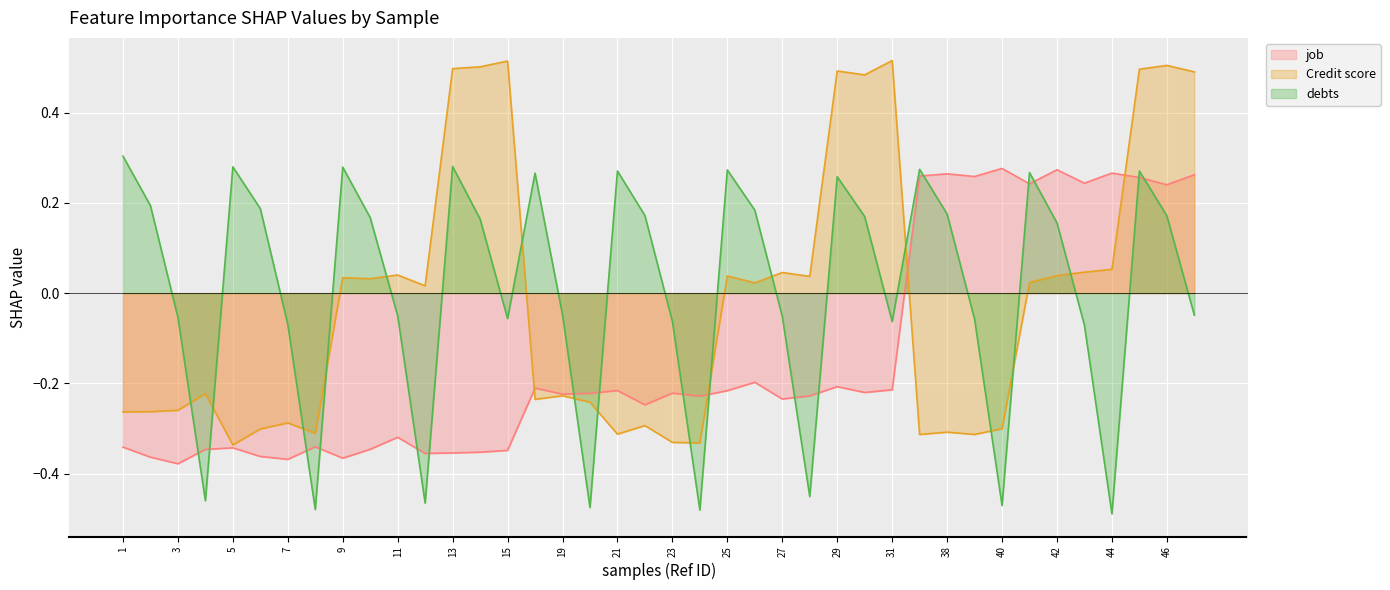

At 23, list the series in order from smallest to largest.

Credit score, job, debts